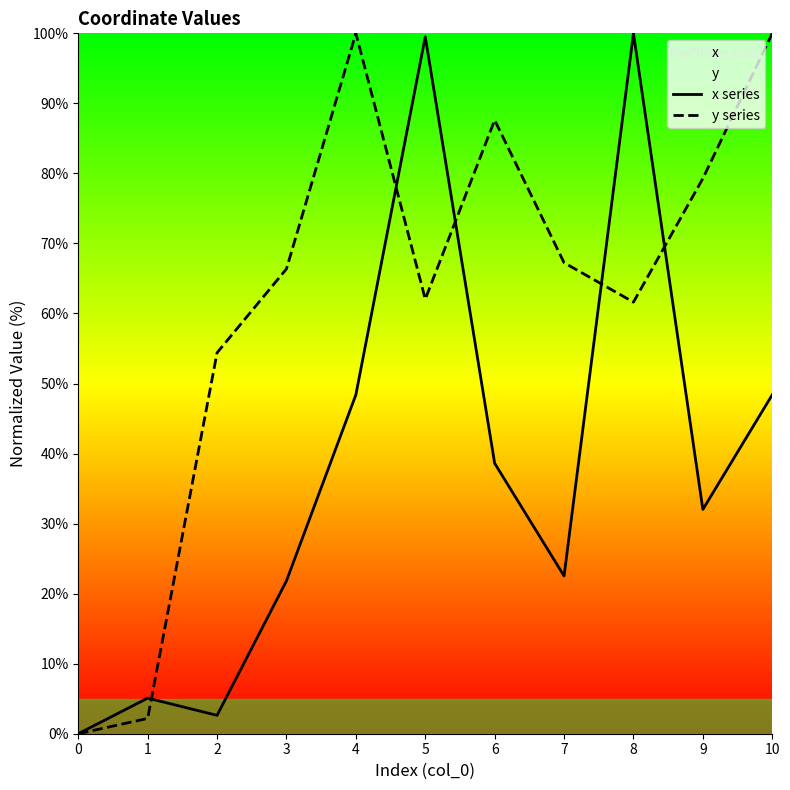

List the labels in order of x series value, smallest first.

0, 2, 1, 3, 7, 9, 6, 10, 4, 5, 8